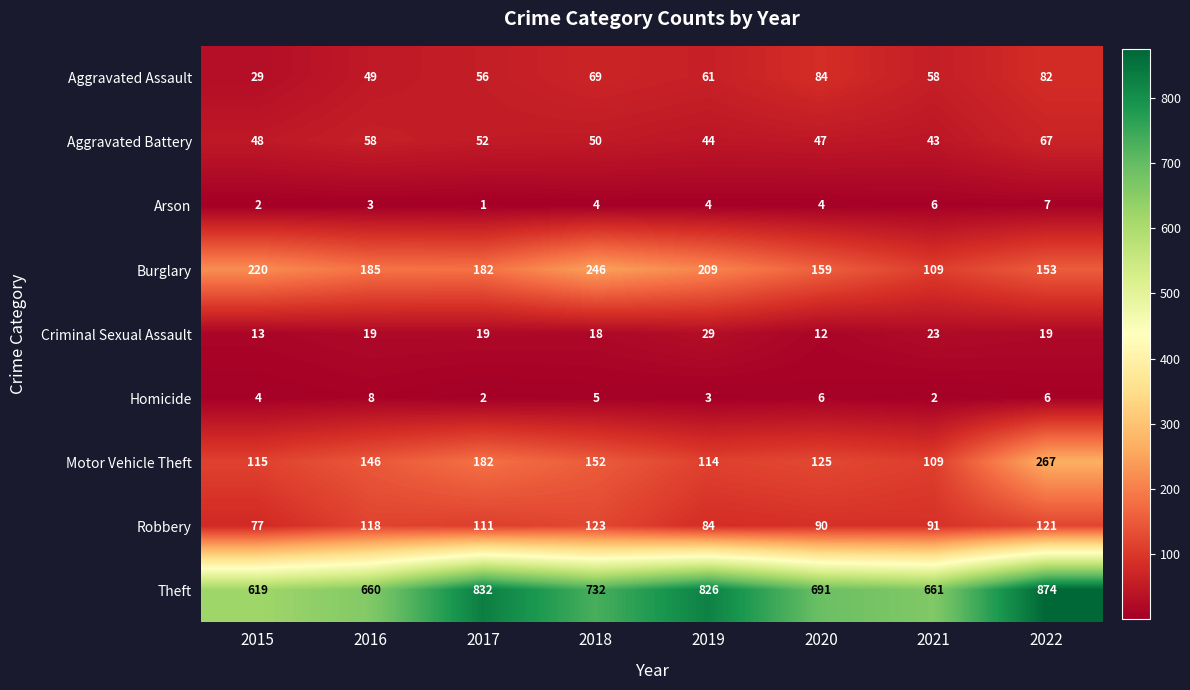

What is the difference between the second highest and minimum values in the Criminal Sexual Assault series?

11